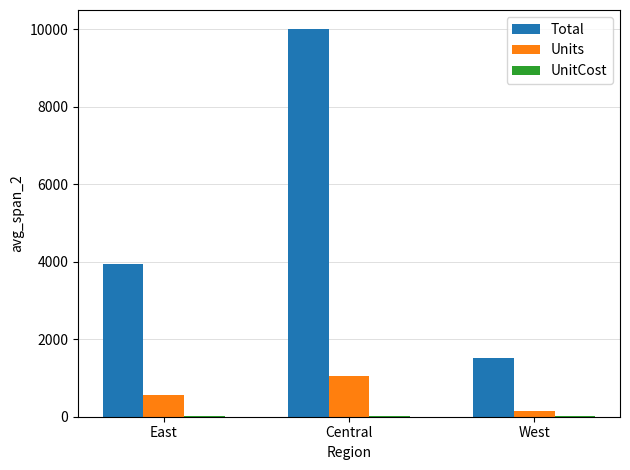

What is the difference between the Units values at East and West?

407.0